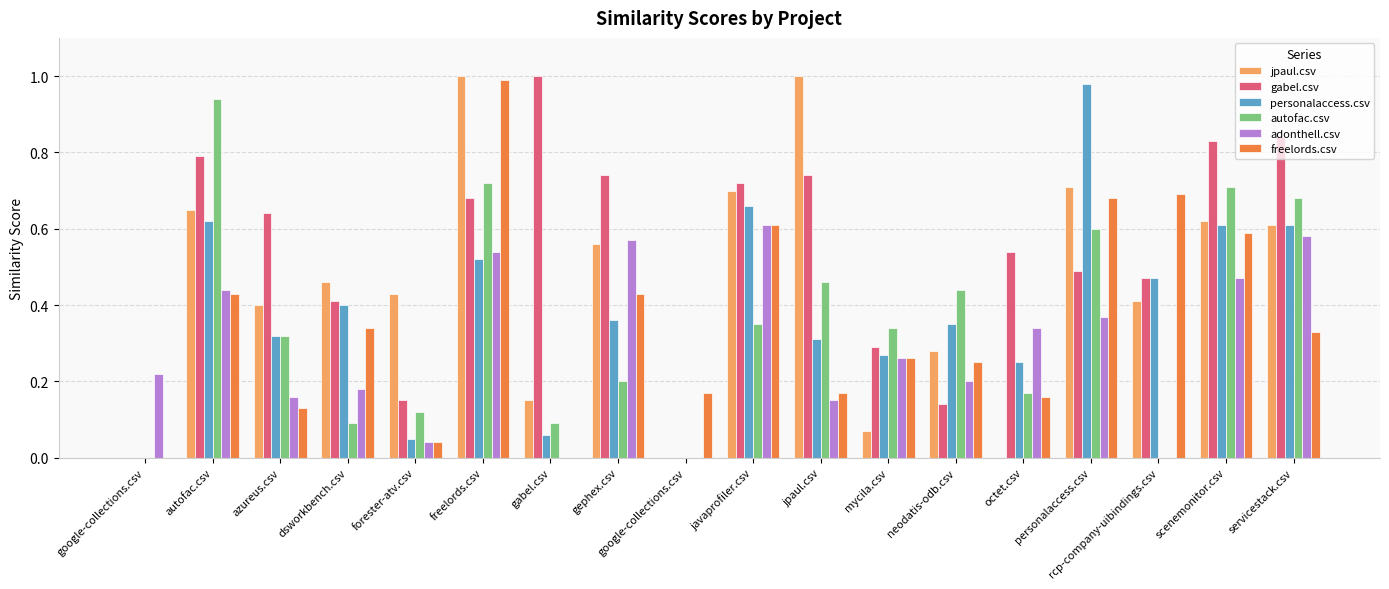

Reading left to right, what are all the values shown in this chart?

jpaul.csv: google-collections.csv=0.0	autofac.csv=0.7	azureus.csv=0.4	dsworkbench.csv=0.5	forester-atv.csv=0.4	freelords.csv=1.0	gabel.csv=0.1	gephex.csv=0.6	google-collections.csv=0.0	javaprofiler.csv=0.7	jpaul.csv=1.0	mycila.csv=0.1	neodatis-odb.csv=0.3	octet.csv=0.0	personalaccess.csv=0.7	rcp-company-uibindings.csv=0.4	scenemonitor.csv=0.6	servicestack.csv=0.6
gabel.csv: google-collections.csv=0.0	autofac.csv=0.8	azureus.csv=0.6	dsworkbench.csv=0.4	forester-atv.csv=0.1	freelords.csv=0.7	gabel.csv=1.0	gephex.csv=0.7	google-collections.csv=0.0	javaprofiler.csv=0.7	jpaul.csv=0.7	mycila.csv=0.3	neodatis-odb.csv=0.1	octet.csv=0.5	personalaccess.csv=0.5	rcp-company-uibindings.csv=0.5	scenemonitor.csv=0.8	servicestack.csv=0.8
personalaccess.csv: google-collections.csv=0.0	autofac.csv=0.6	azureus.csv=0.3	dsworkbench.csv=0.4	forester-atv.csv=0.1	freelords.csv=0.5	gabel.csv=0.1	gephex.csv=0.4	google-collections.csv=0.0	javaprofiler.csv=0.7	jpaul.csv=0.3	mycila.csv=0.3	neodatis-odb.csv=0.3	octet.csv=0.2	personalaccess.csv=1.0	rcp-company-uibindings.csv=0.5	scenemonitor.csv=0.6	servicestack.csv=0.6
autofac.csv: google-collections.csv=0.0	autofac.csv=0.9	azureus.csv=0.3	dsworkbench.csv=0.1	forester-atv.csv=0.1	freelords.csv=0.7	gabel.csv=0.1	gephex.csv=0.2	google-collections.csv=0.0	javaprofiler.csv=0.3	jpaul.csv=0.5	mycila.csv=0.3	neodatis-odb.csv=0.4	octet.csv=0.2	personalaccess.csv=0.6	rcp-company-uibindings.csv=0.0	scenemonitor.csv=0.7	servicestack.csv=0.7
adonthell.csv: google-collections.csv=0.2	autofac.csv=0.4	azureus.csv=0.2	dsworkbench.csv=0.2	forester-atv.csv=0.0	freelords.csv=0.5	gabel.csv=0.0	gephex.csv=0.6	google-collections.csv=0.0	javaprofiler.csv=0.6	jpaul.csv=0.1	mycila.csv=0.3	neodatis-odb.csv=0.2	octet.csv=0.3	personalaccess.csv=0.4	rcp-company-uibindings.csv=0.0	scenemonitor.csv=0.5	servicestack.csv=0.6
freelords.csv: google-collections.csv=0.0	autofac.csv=0.4	azureus.csv=0.1	dsworkbench.csv=0.3	forester-atv.csv=0.0	freelords.csv=1.0	gabel.csv=0.0	gephex.csv=0.4	google-collections.csv=0.2	javaprofiler.csv=0.6	jpaul.csv=0.2	mycila.csv=0.3	neodatis-odb.csv=0.2	octet.csv=0.2	personalaccess.csv=0.7	rcp-company-uibindings.csv=0.7	scenemonitor.csv=0.6	servicestack.csv=0.3